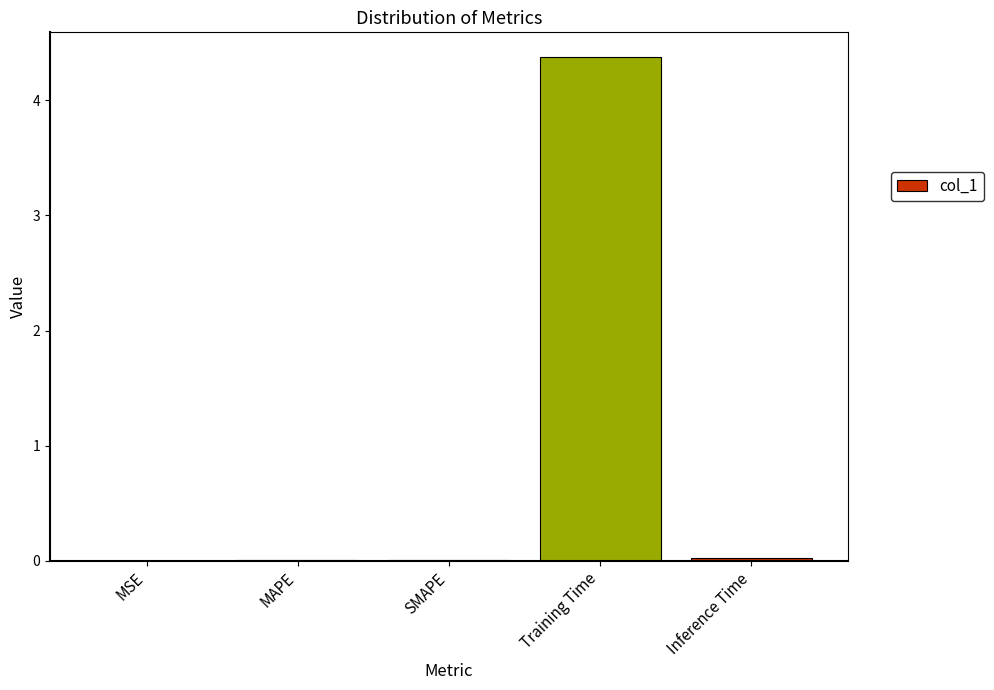

The chart shows a value of 0.0 at Inference Time. True or false?

True